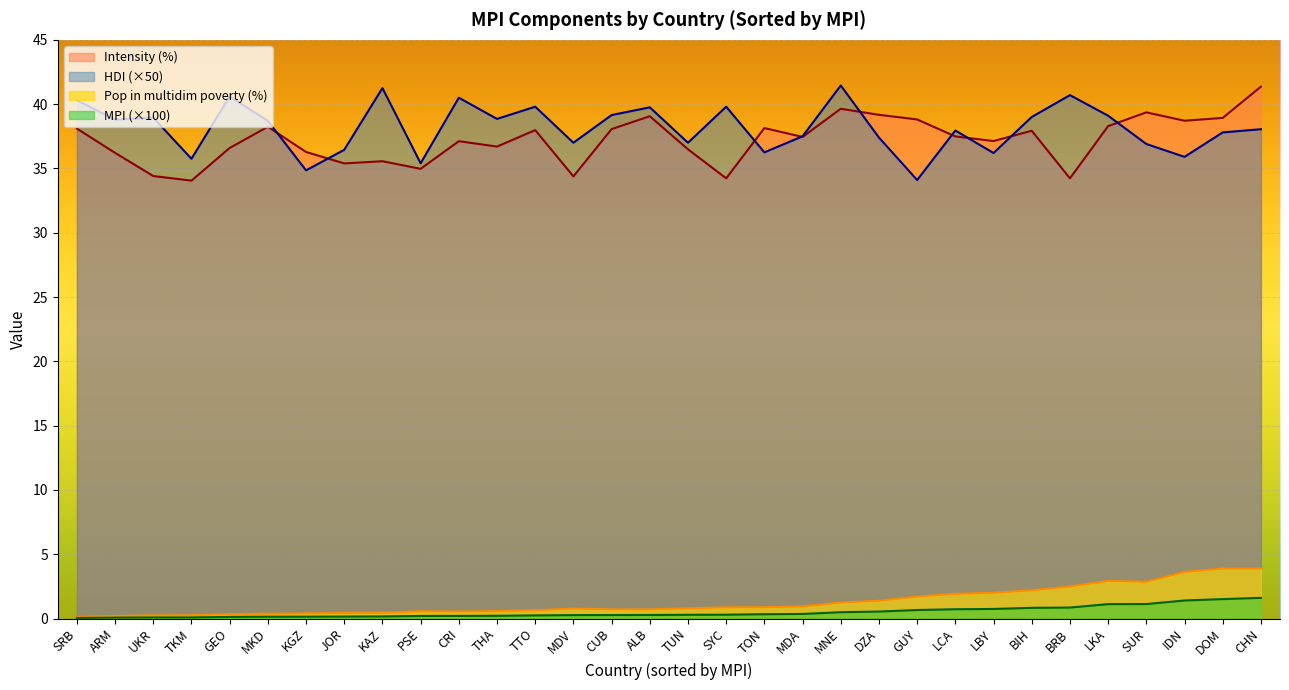

The MPI (x100) series shows 0.7 at LKA. True or false?

False